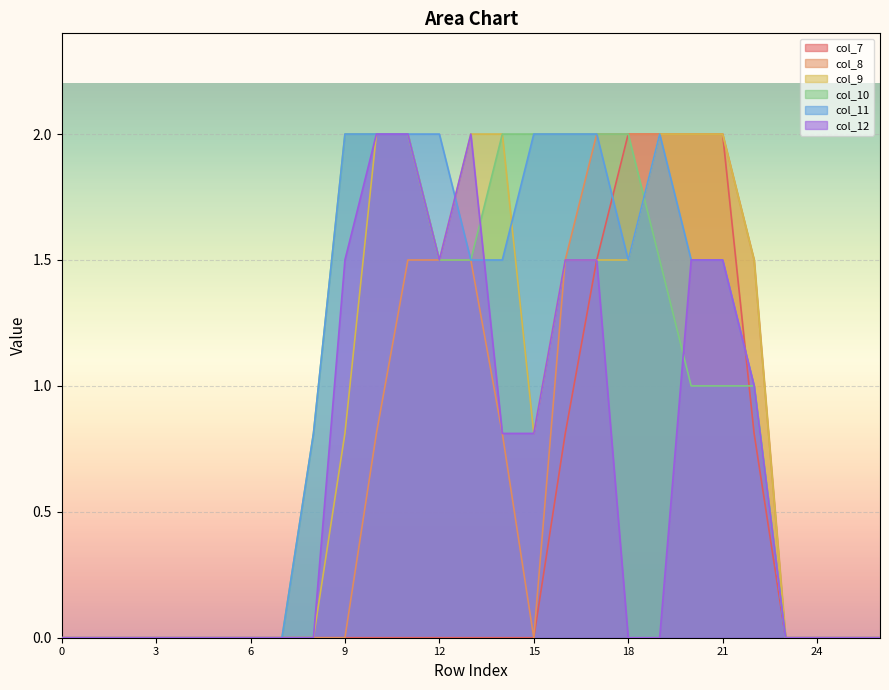

How many categories are shown in the chart?

27